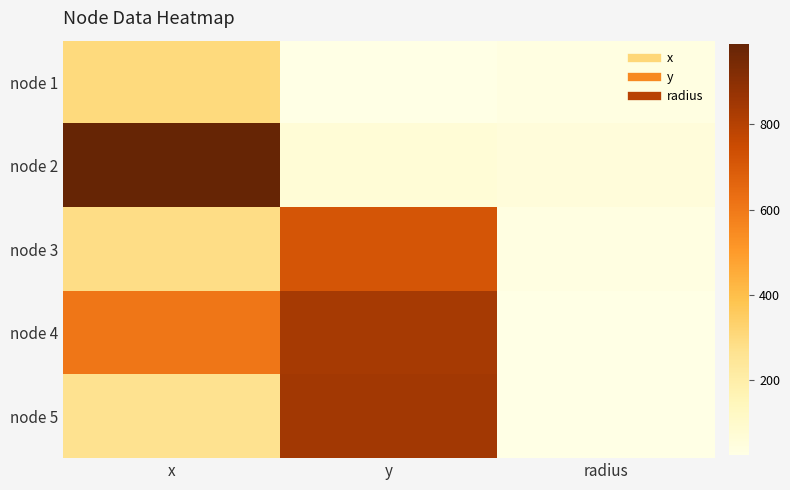

At how many categories does at least one series exceed 807?

2